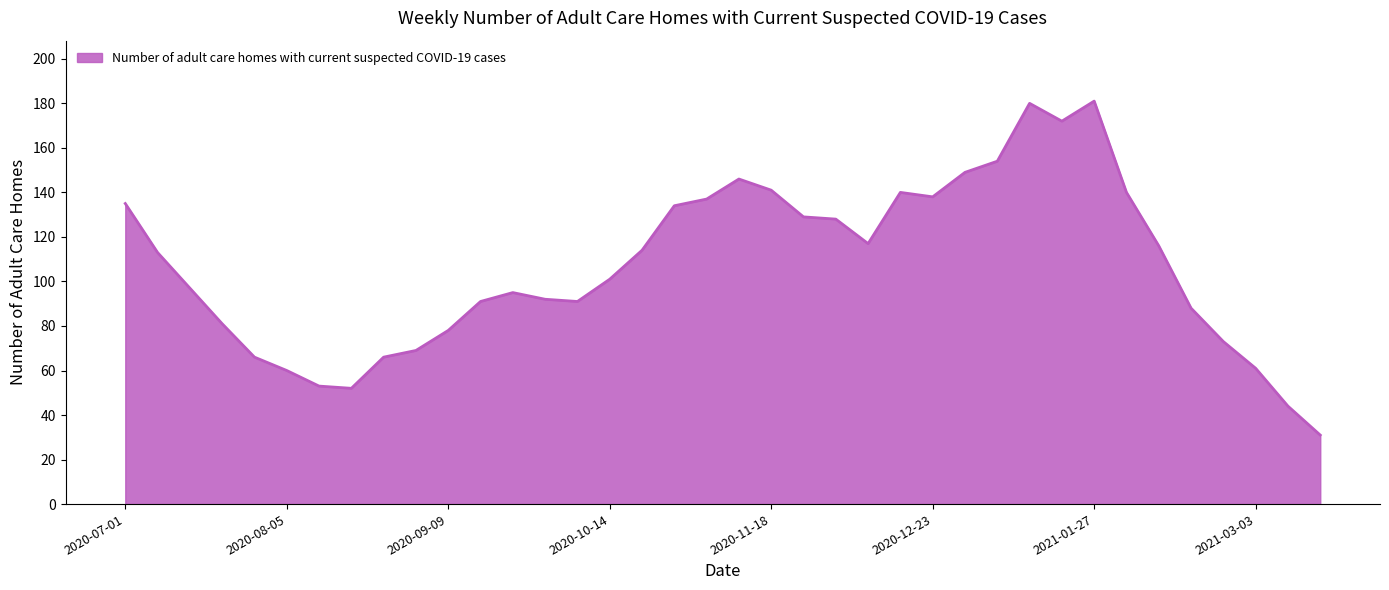

What is the greatest value displayed?

181